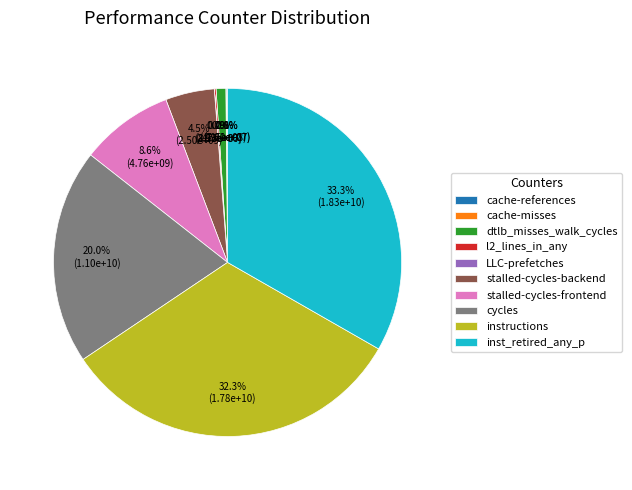

Approximately how many times larger is the value at instructions compared to cycles?

1.6